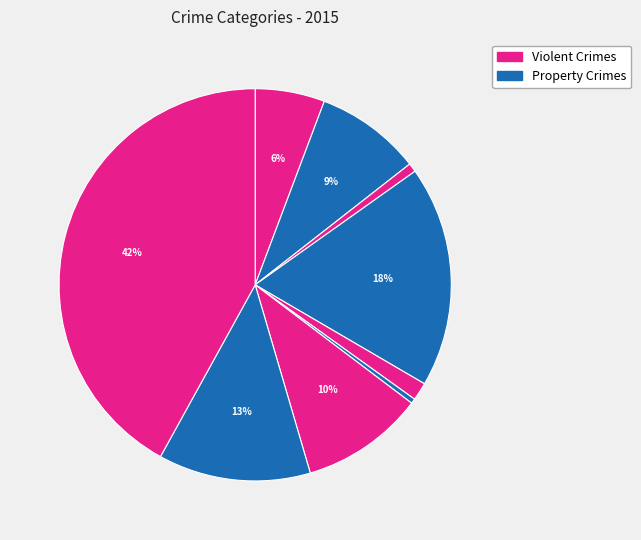

Count the number of slices in the pie.

9